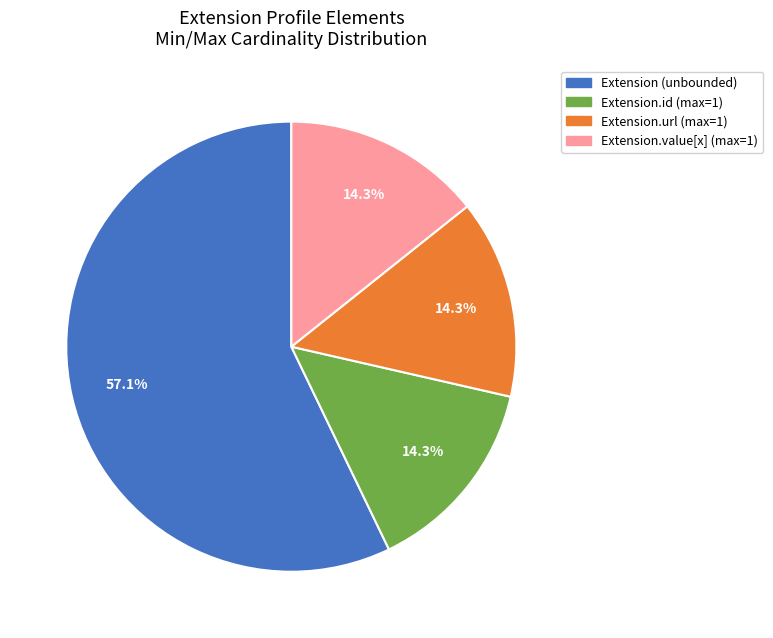

Count the number of slices in the pie.

4